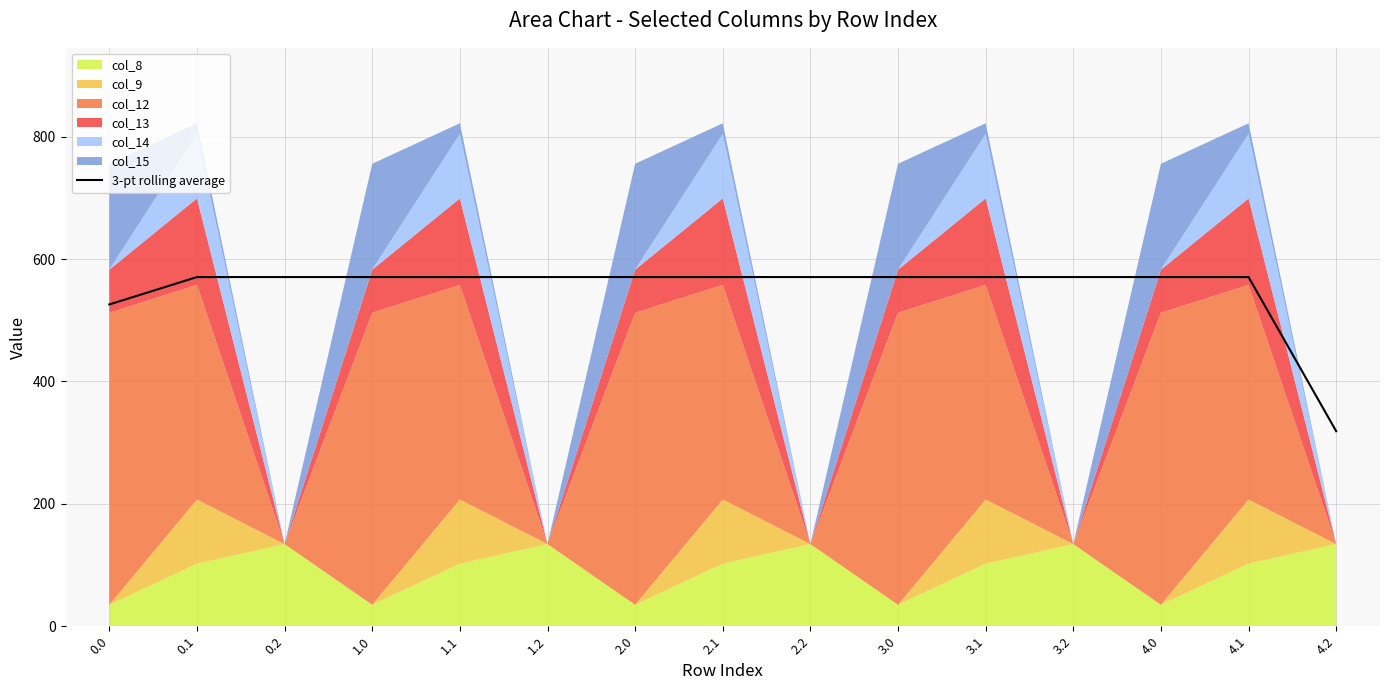

At which category does the chart reach its minimum across all series?

4.2